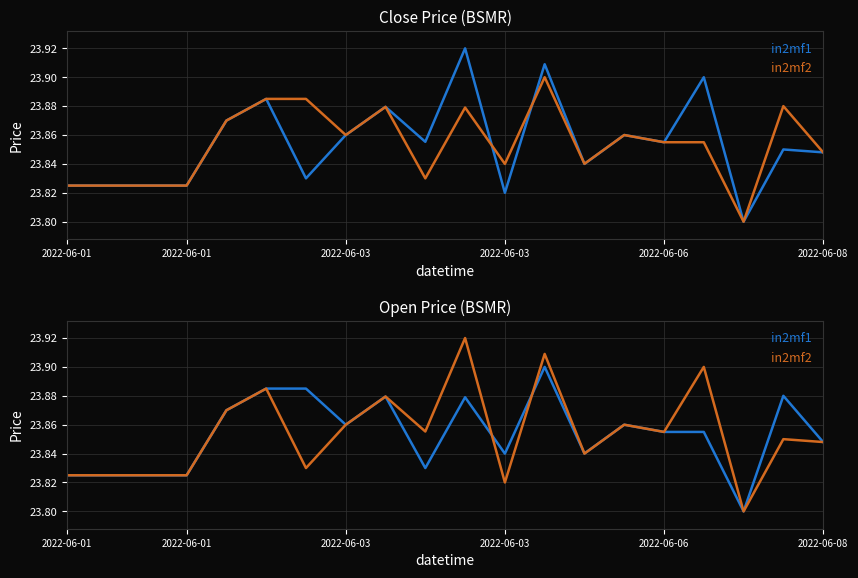

Is it true that in2mf2 equals 36.8 at 10?

False